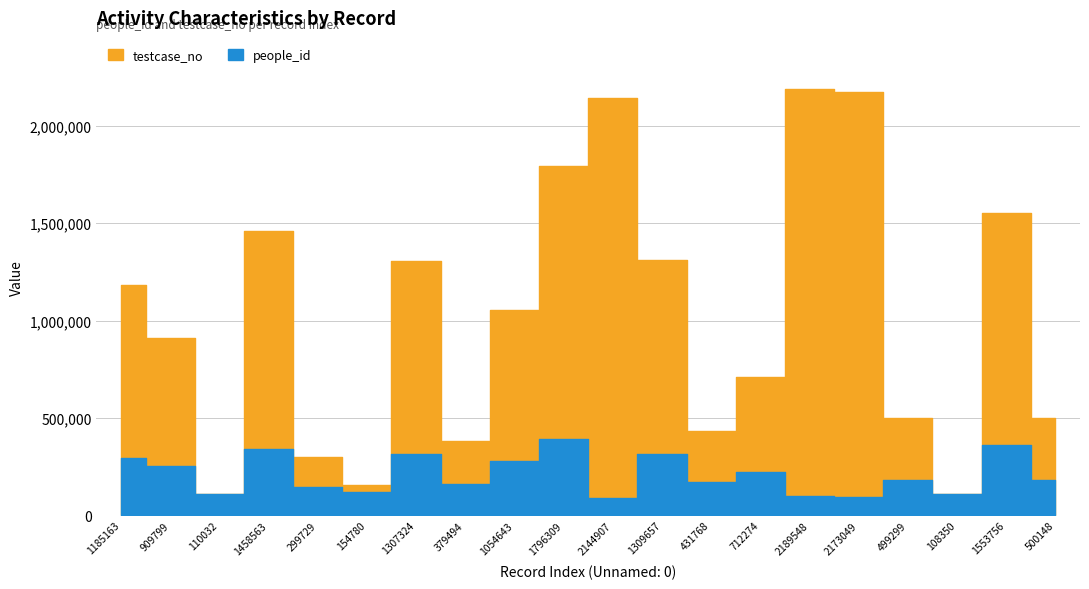

Rank the series by their average value, from lowest to highest.

people_id, testcase_no